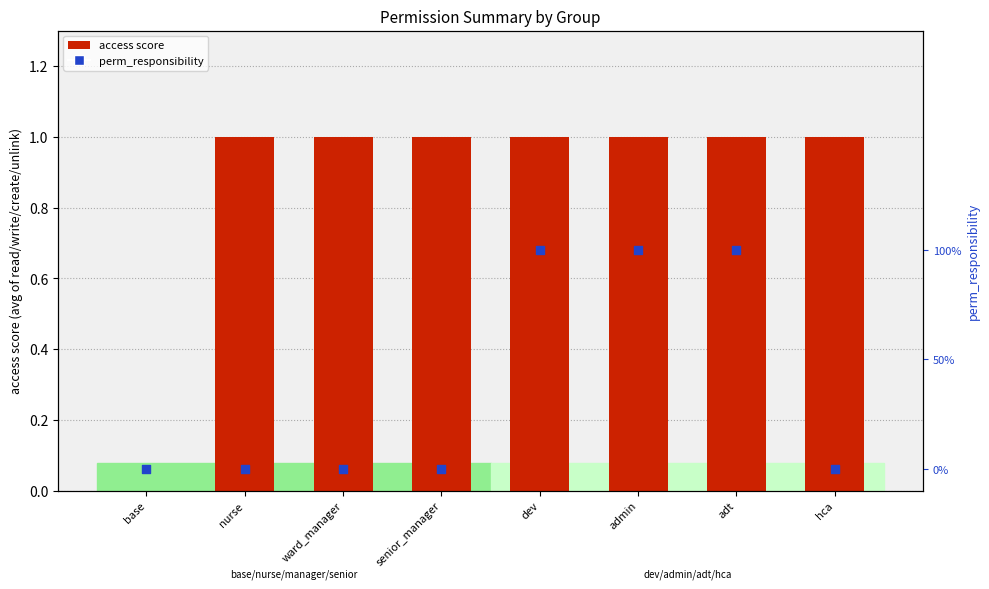

Which series has the largest total across all categories?

access score